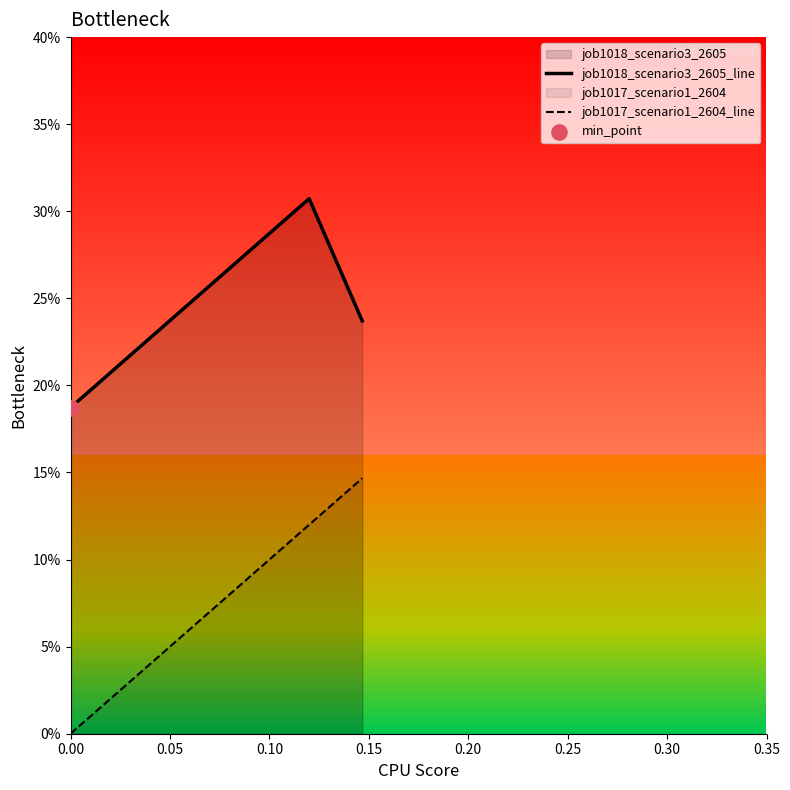

What are all the series names shown in the legend?

job1018_scenario3_2605_line, job1017_scenario1_2604_line